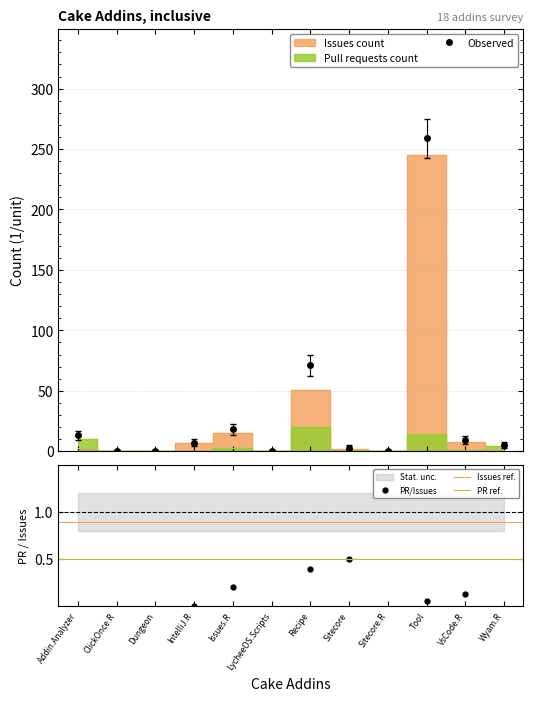

What is the maximum value for Pull requests count?

20